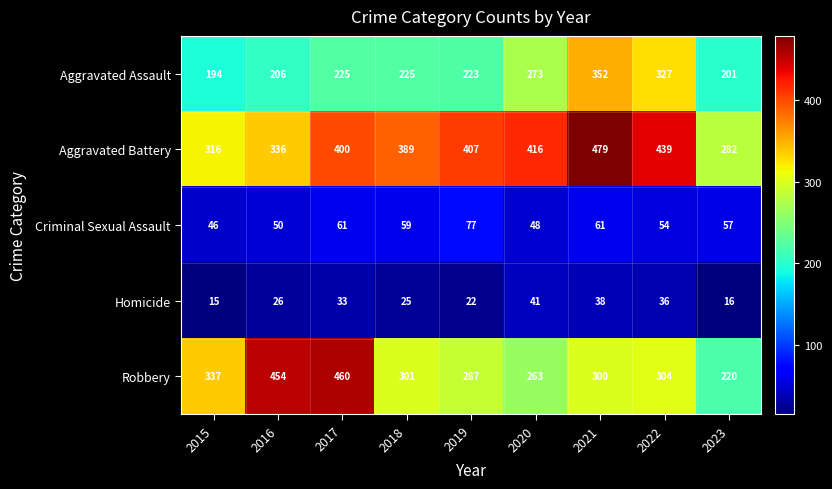

How many distinct data groups are displayed?

5